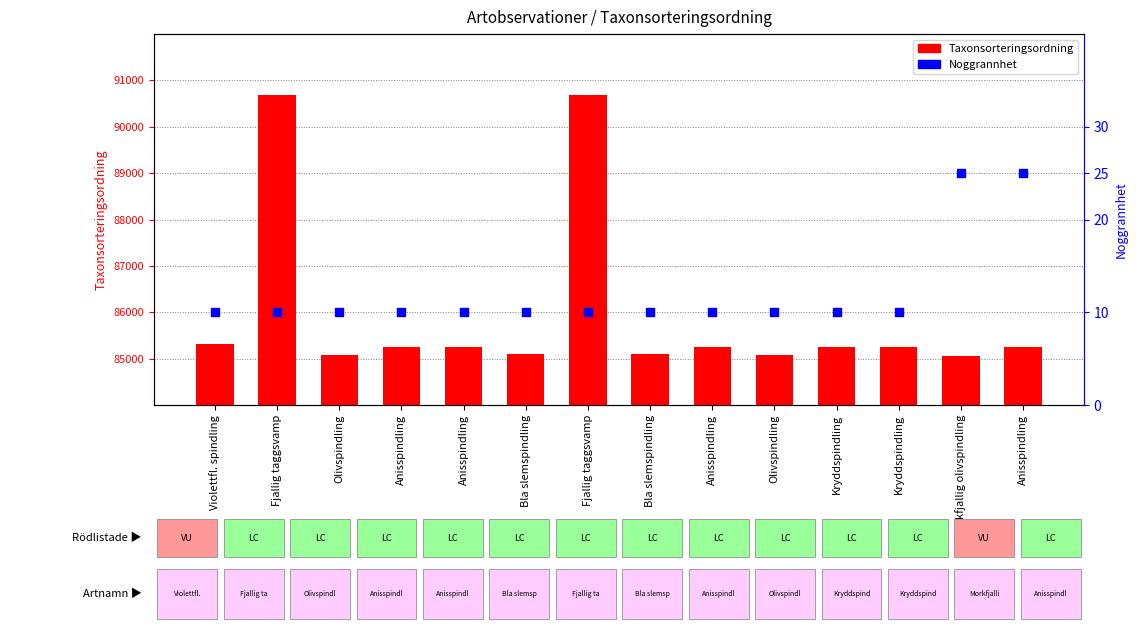

Is the value of Noggrannhet at Olivspindling greater than the value of Taxonsorteringsordning at Kryddspindling?

No